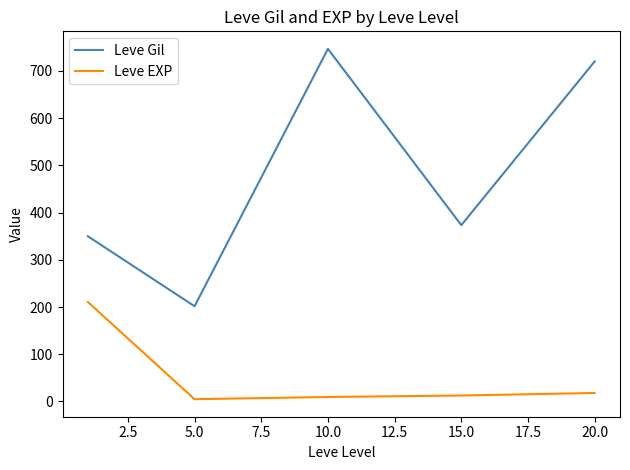

What is the minimum value shown in the chart?

4.8